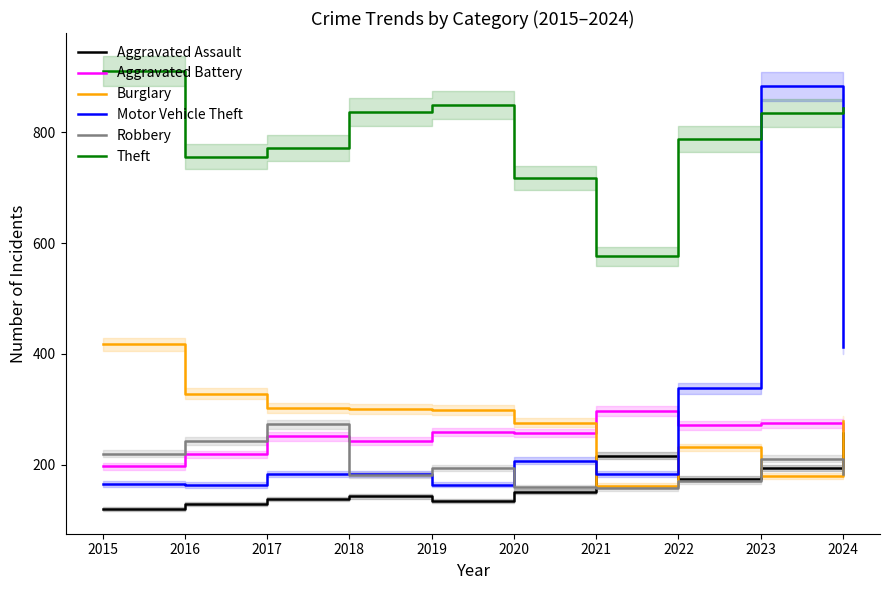

The value of Aggravated Assault at 2024 is 258. True or false?

True